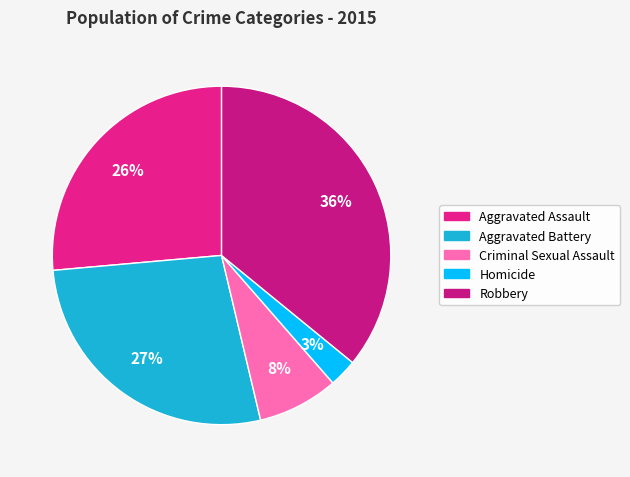

Which slice is the smallest?

Homicide